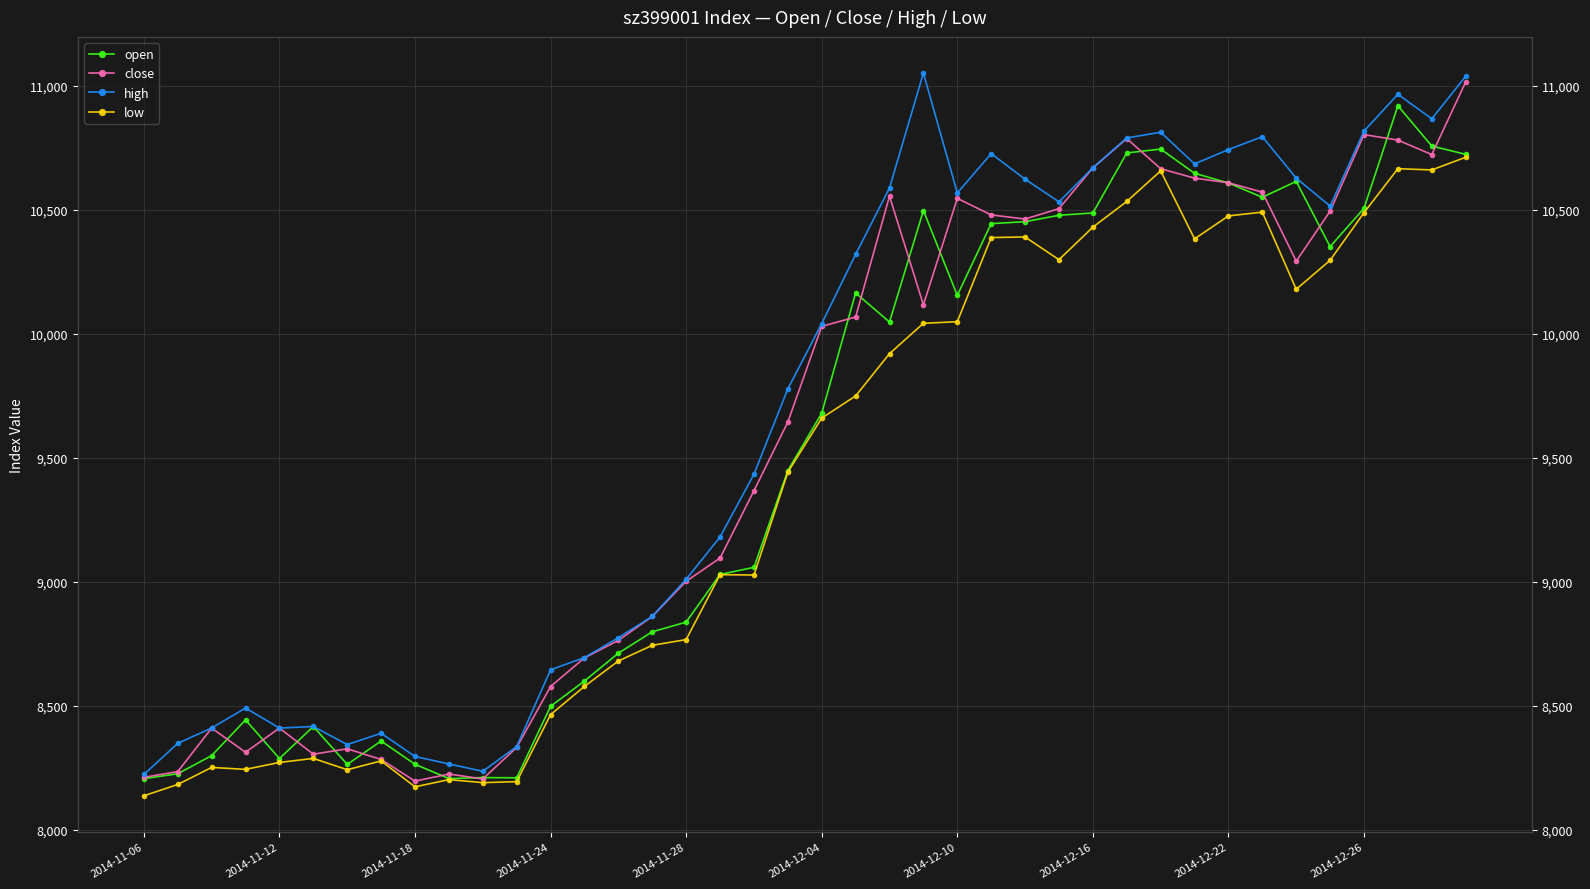

True or false: close and low cross at least once.

False